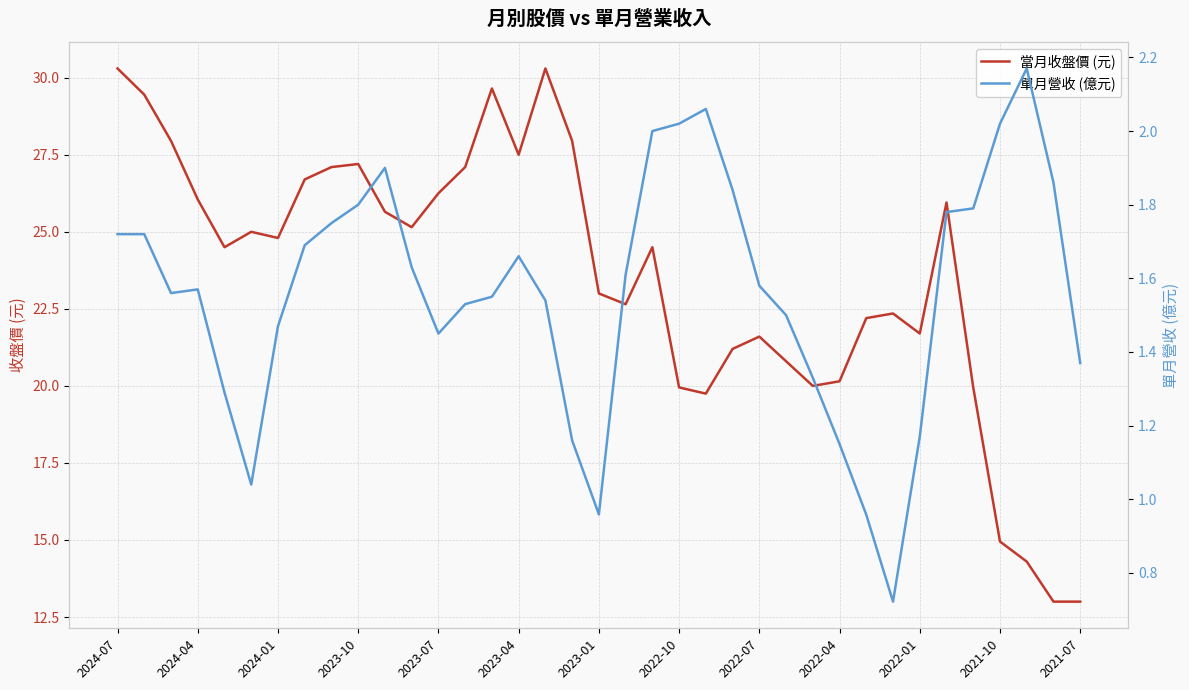

In 當月收盤價 (元), how many points are lower than both neighbors (excluding endpoints)?

8